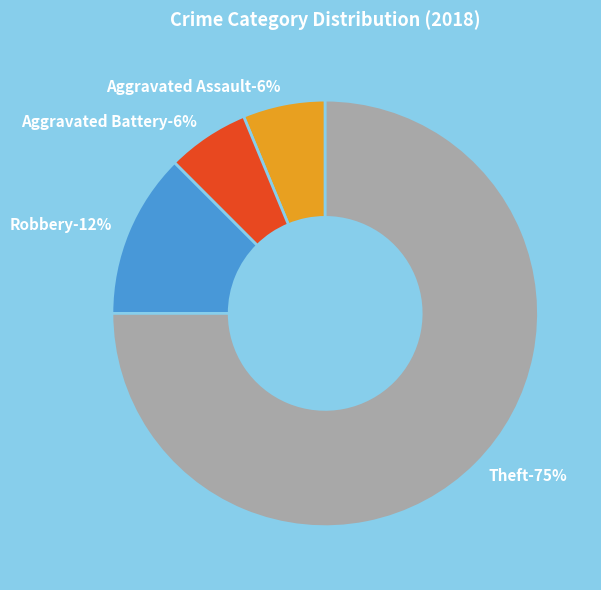

What percentage is NOT represented by Aggravated Assault?

93.8%